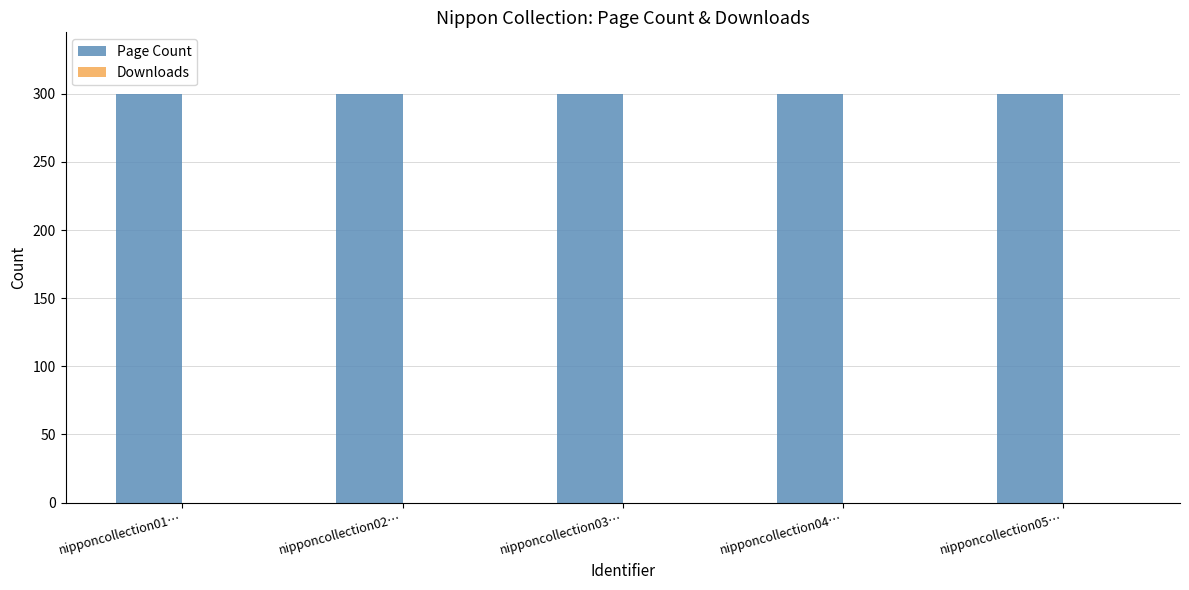

What is the total value across all series at nipponcollection04…?

300